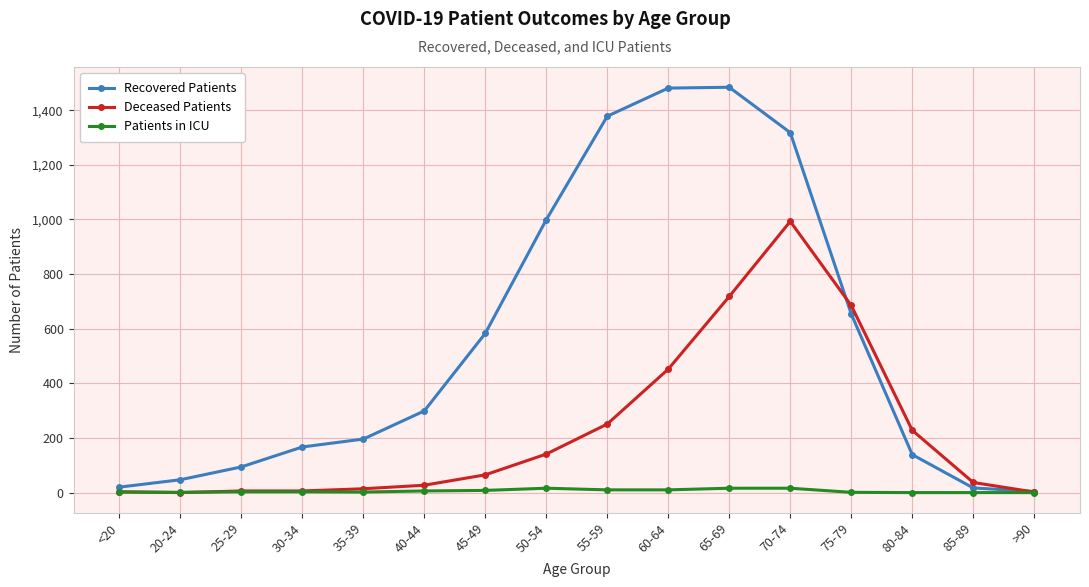

Where is Recovered Patients nearest to the value 744?

75-79